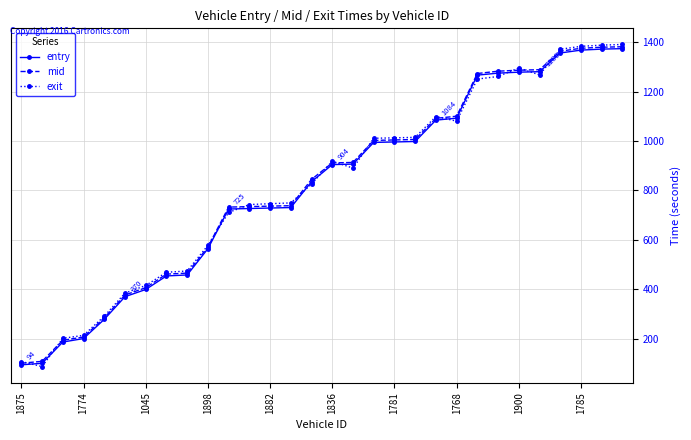

At how many categories does at least one series exceed 935?

13